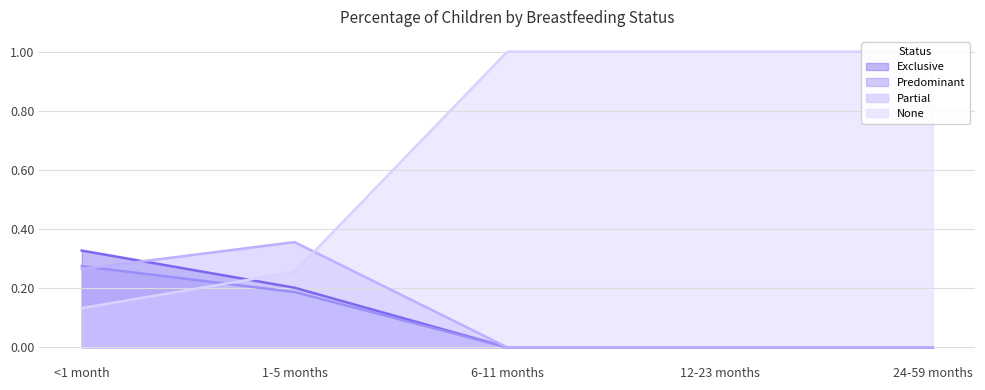

What is the average value of the None series?

0.7